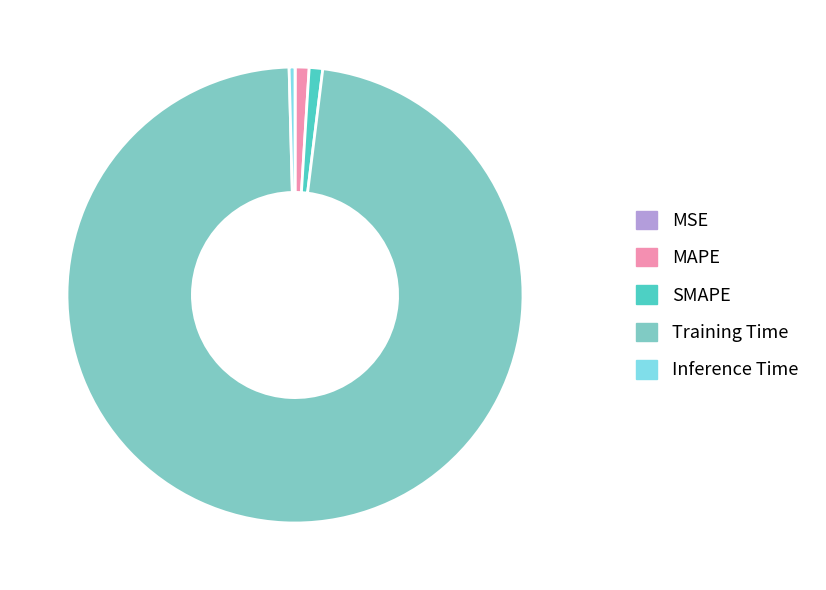

Is it true that Inference Time is 0% of the pie?

True